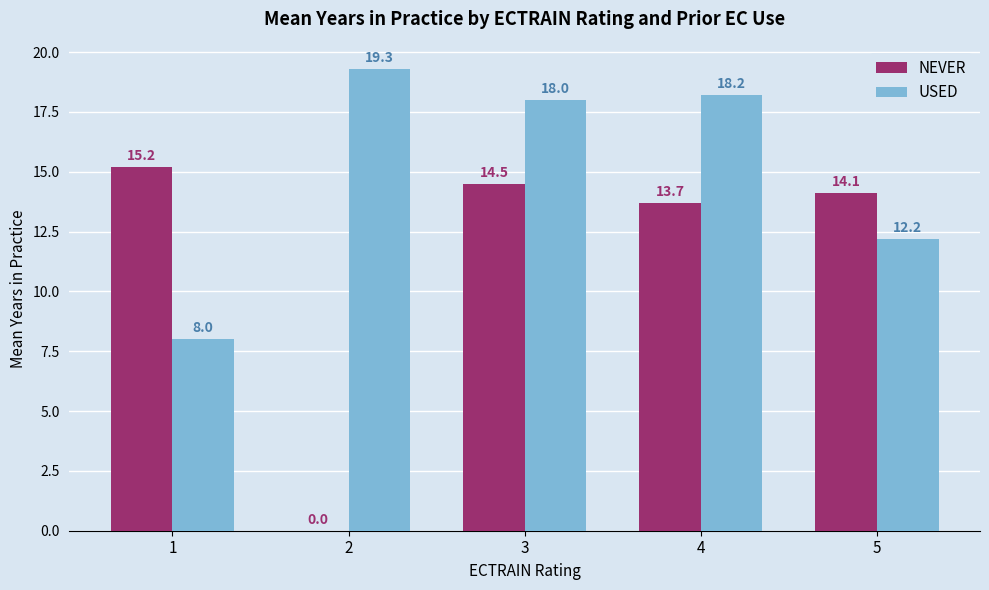

What is the sum of the USED values at 3 and 4?

36.2